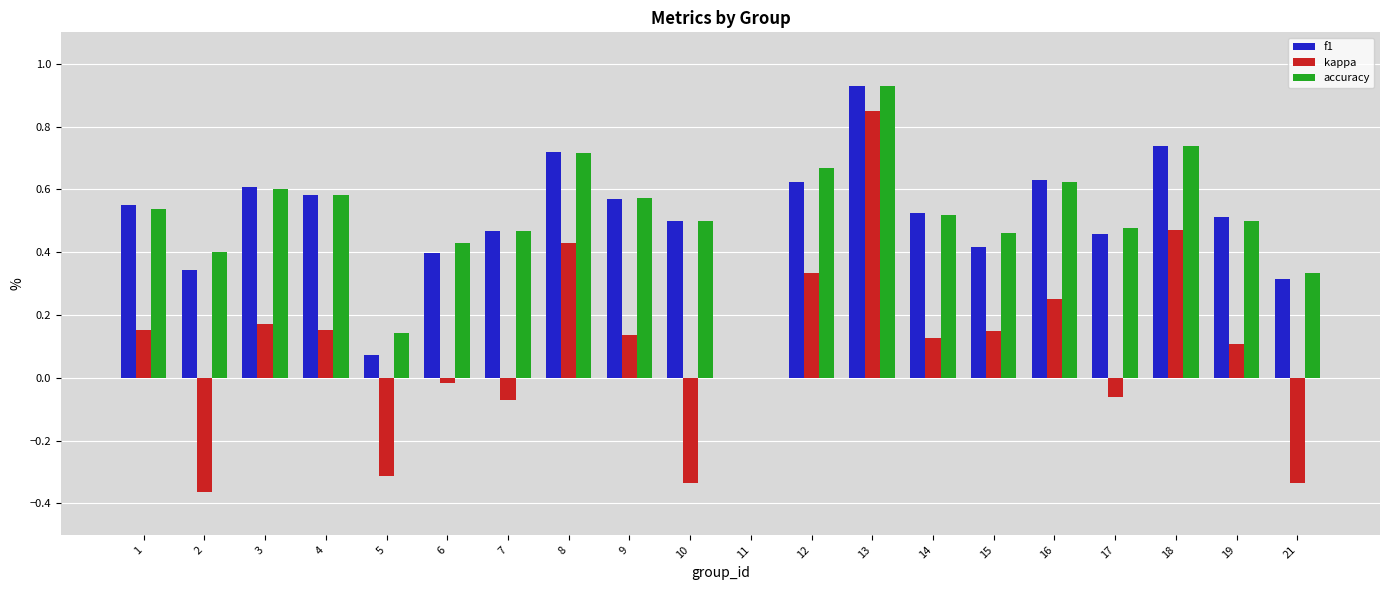

What are all the series names shown in the legend?

f1, kappa, accuracy